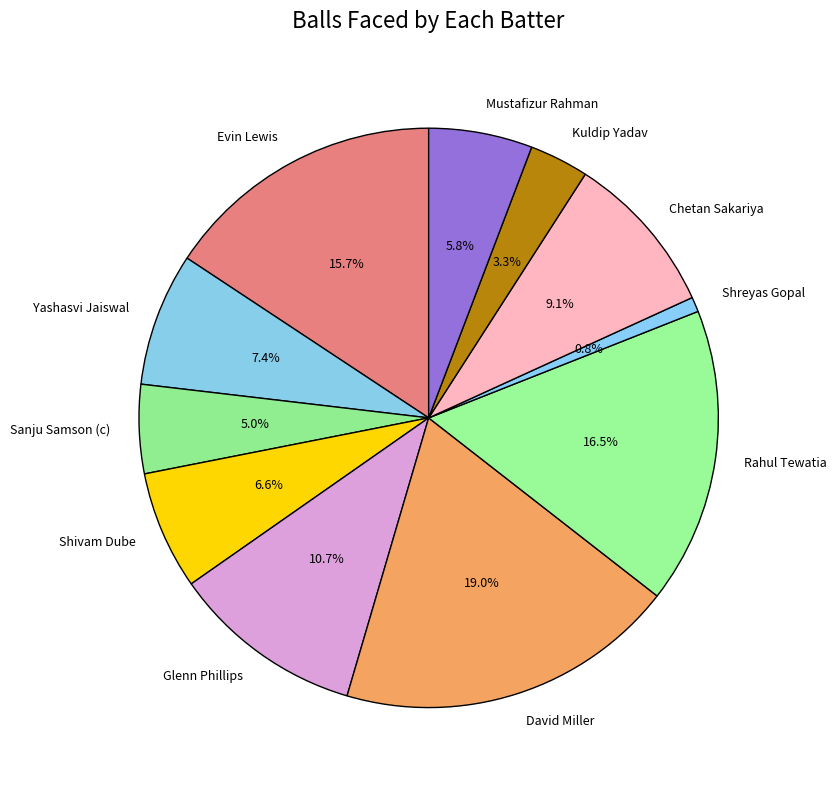

Approximately how many times larger is the value at Shivam Dube compared to Mustafizur Rahman?

1.1